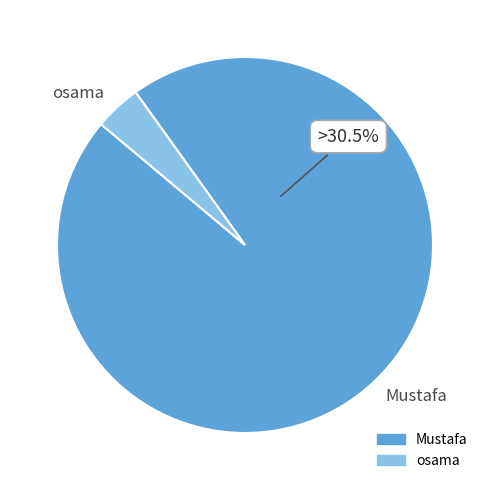

What is the total percentage of Mustafa and osama?

100.0%